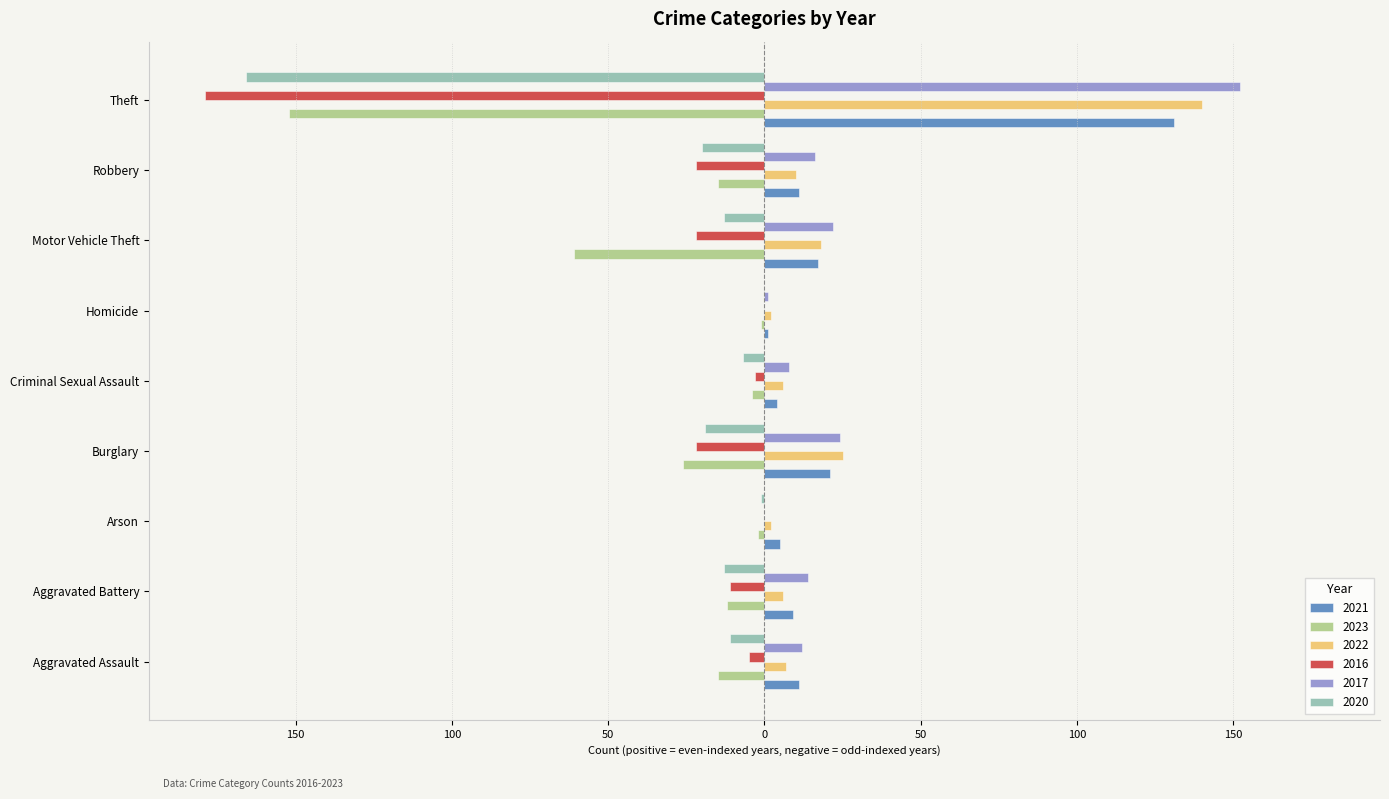

What are all the series names shown in the legend?

2021, 2023, 2022, 2016, 2017, 2020